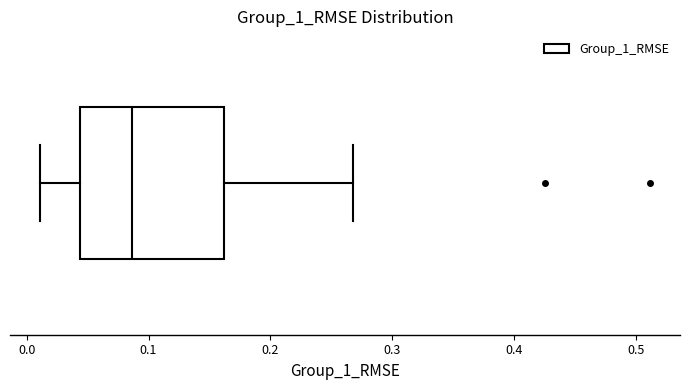

Where does the left whisker of the box end on the x-axis? The values are not printed on the chart, so give them approximately, as read against the axis.

0.01